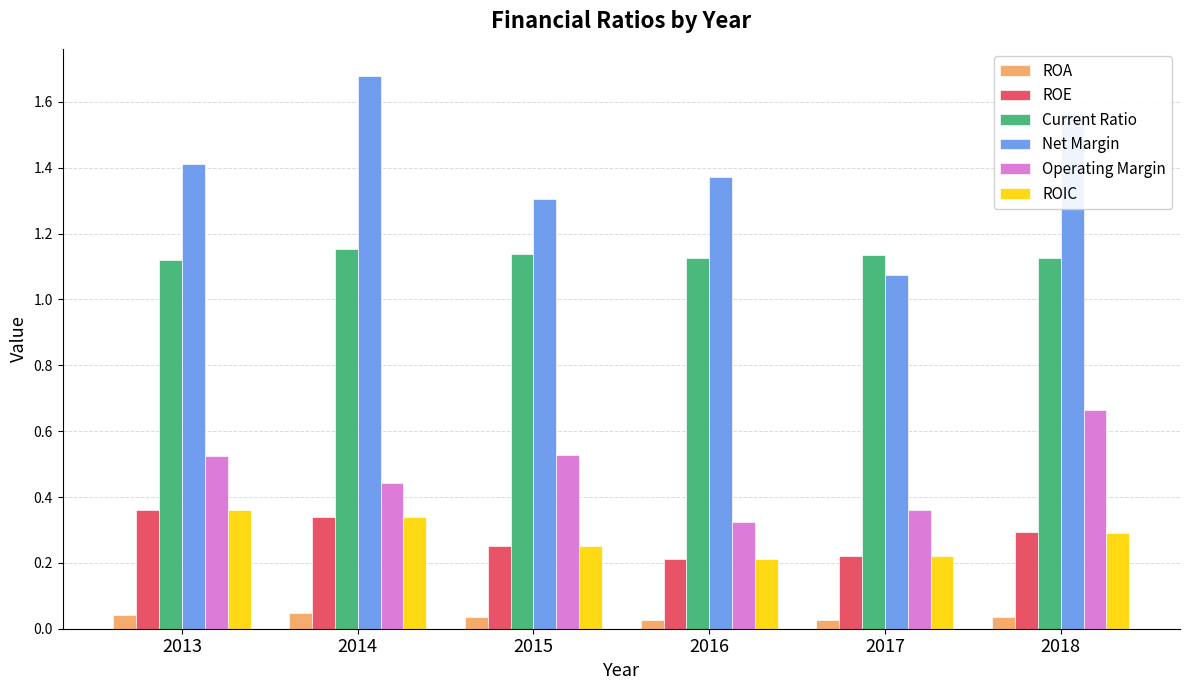

Which series has the widest spread of values?

Net Margin